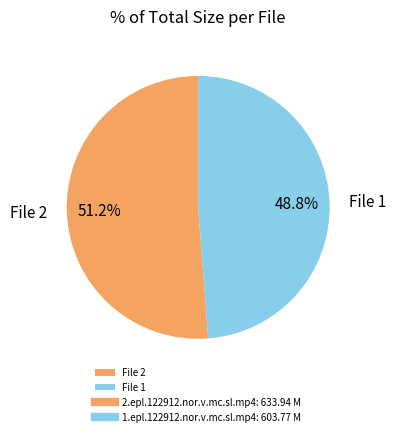

Which category accounts for the majority?

File 2